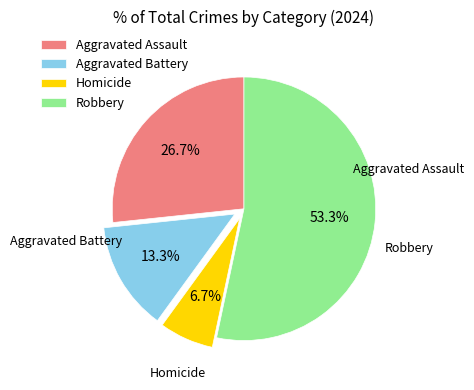

What is the largest slice in the pie chart?

Robbery